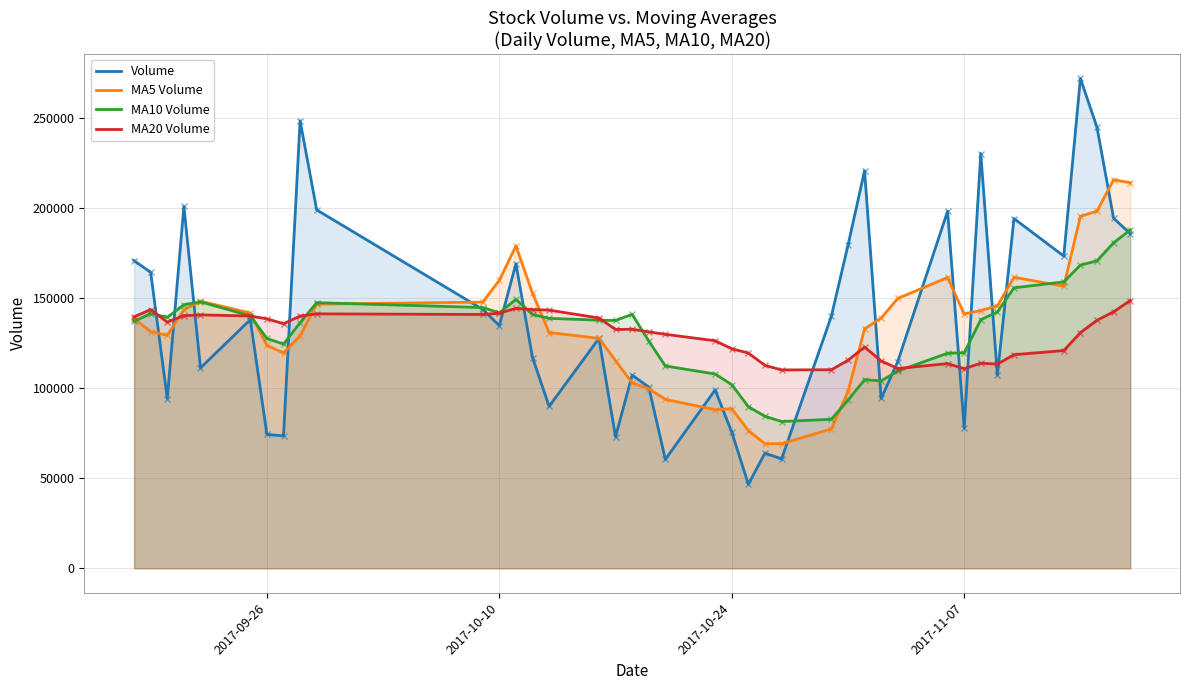

What is the difference between the maximum and minimum values in the MA20 Volume series?

38530.4